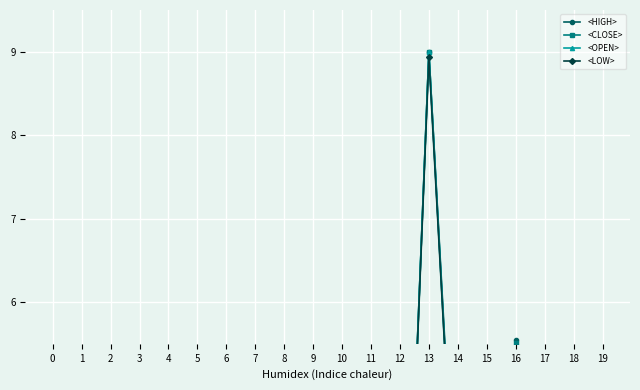

At which category does <HIGH> reach its first local peak?

2